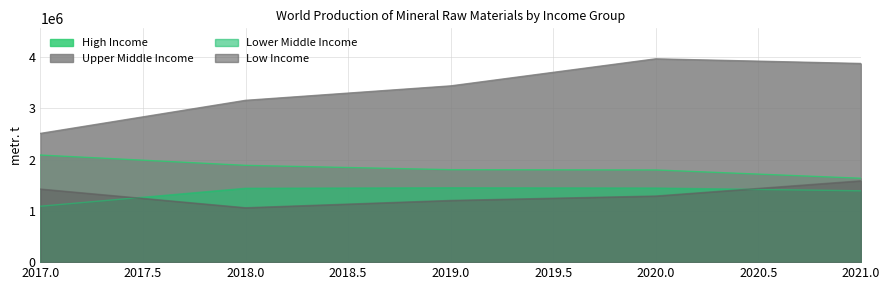

What is the difference between the maximum and minimum values in the Low Income series?

525300